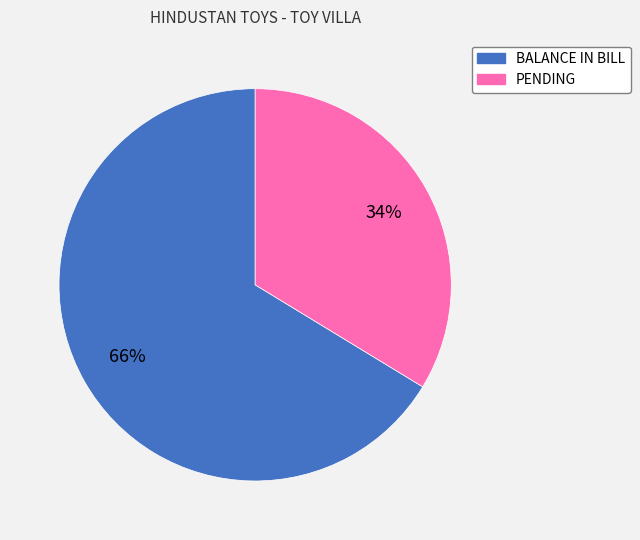

Rank the categories by value from lowest to highest.

PENDING, BALANCE IN BILL